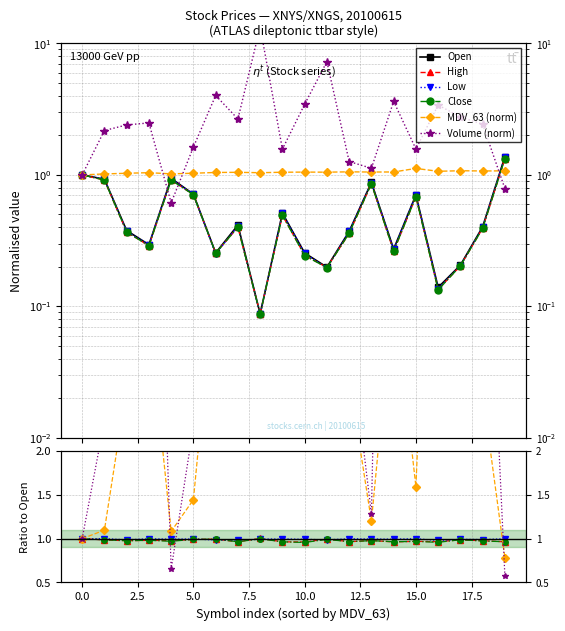

What is the minimum value for Open?

0.1